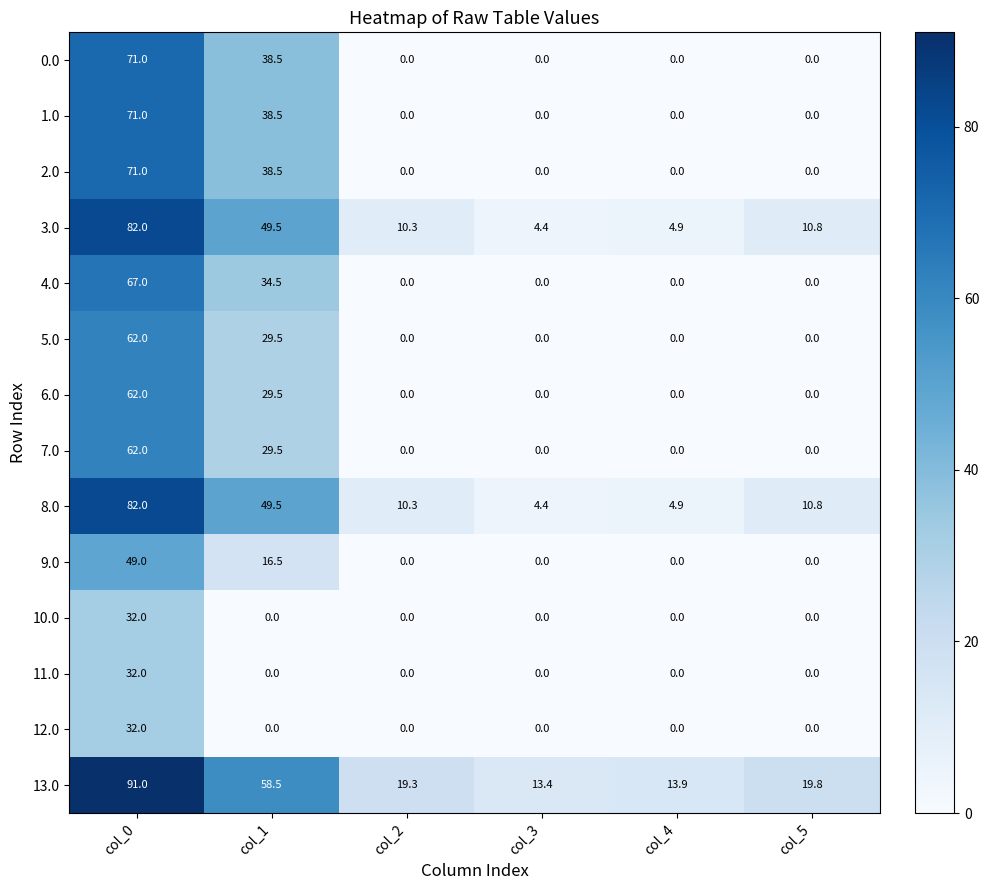

What is the total value across all series at col_3?

22.2